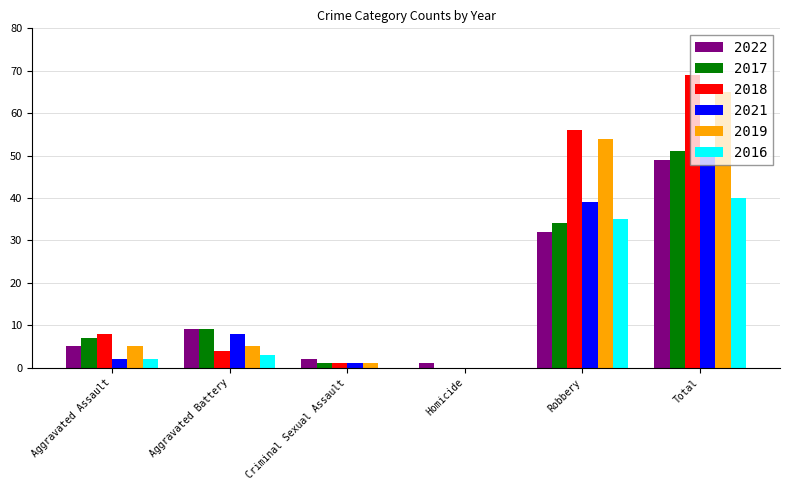

What are all the series names shown in the legend?

2022, 2017, 2018, 2021, 2019, 2016